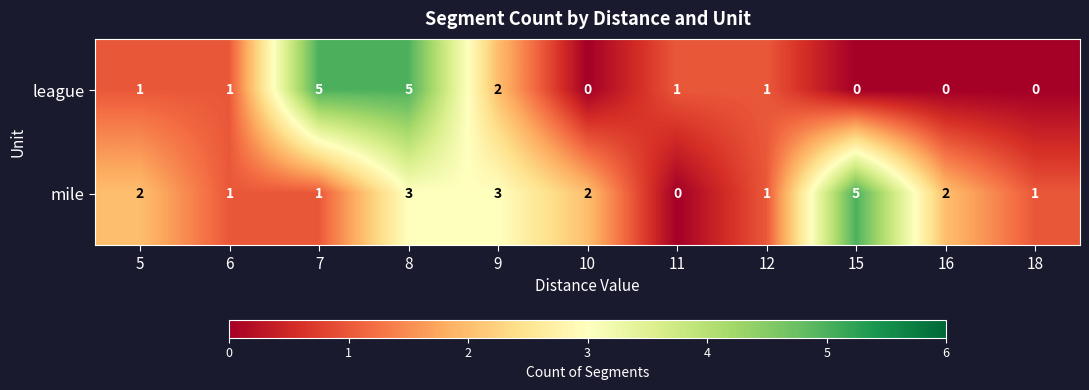

Between 10 and 11, which series saw the biggest shift?

mile